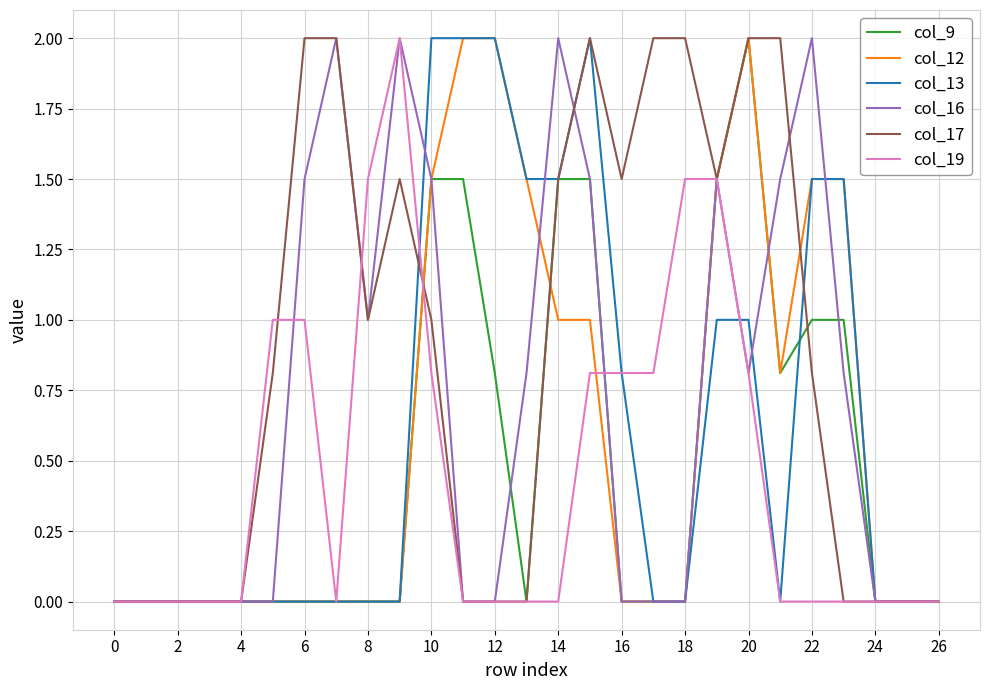

What is the maximum value for col_13?

2.0